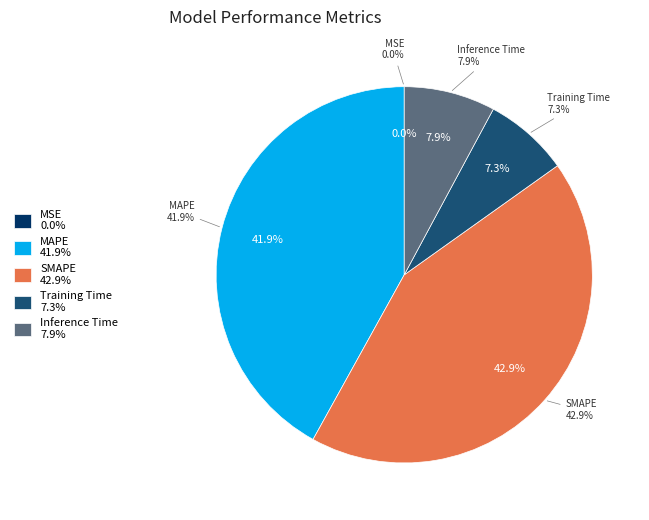

To the nearest percent, what percentage of the pie is Training Time?

7%